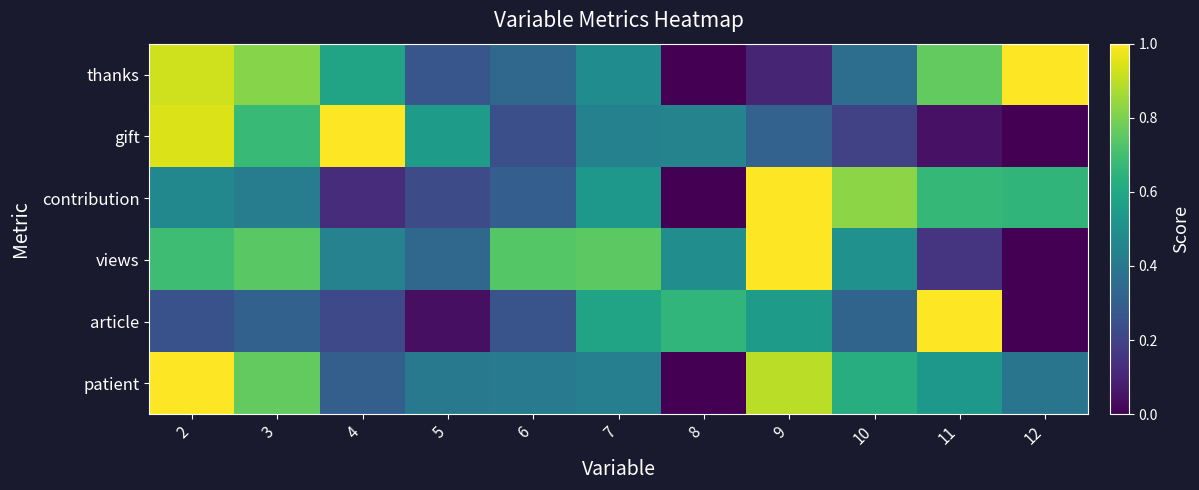

How many categories are shown in the chart?

11